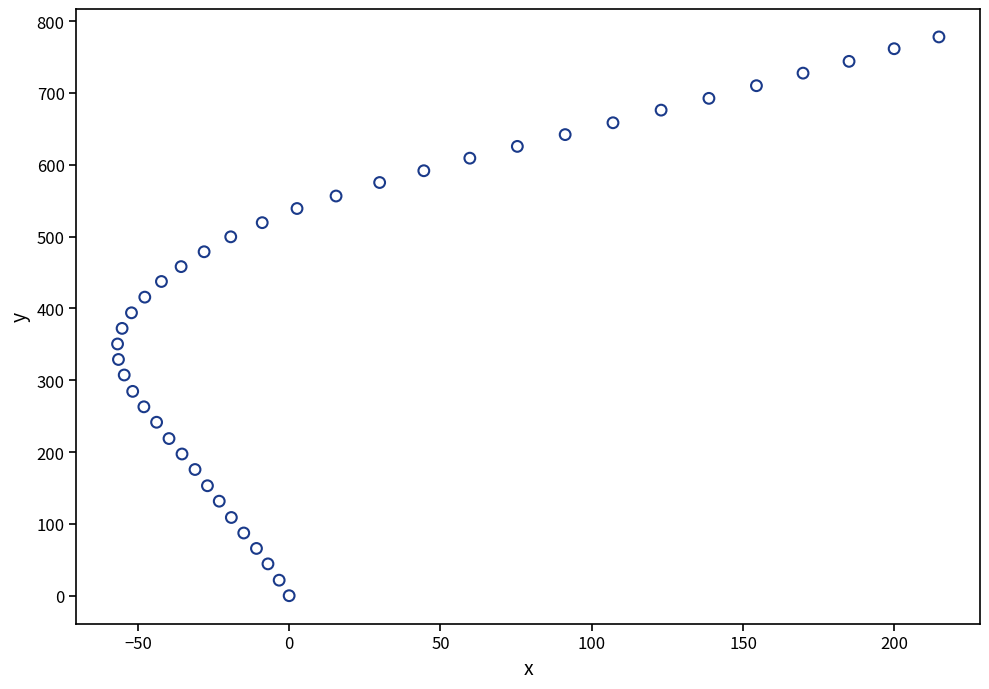

What is the range of X values (max minus min)?

271.4